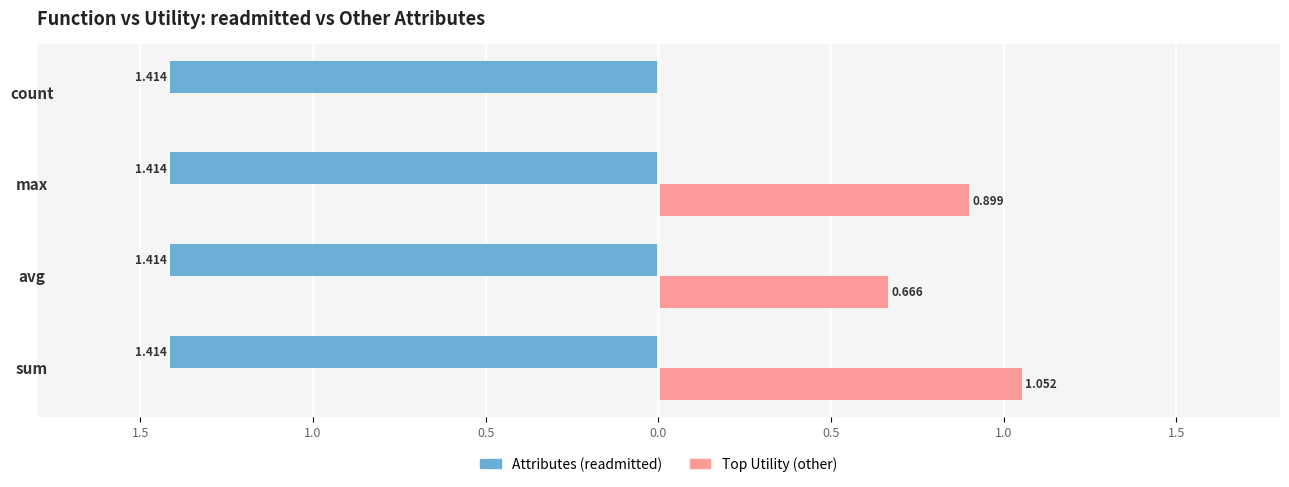

What are all the series names shown in the legend?

Attributes (readmitted), Top Utility (other)